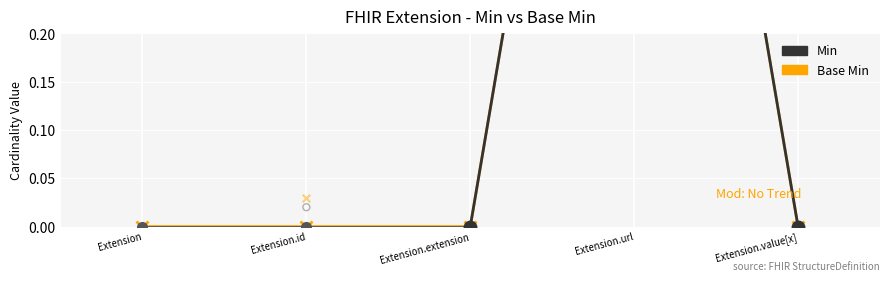

Which series reaches the maximum Y coordinate?

Base Min